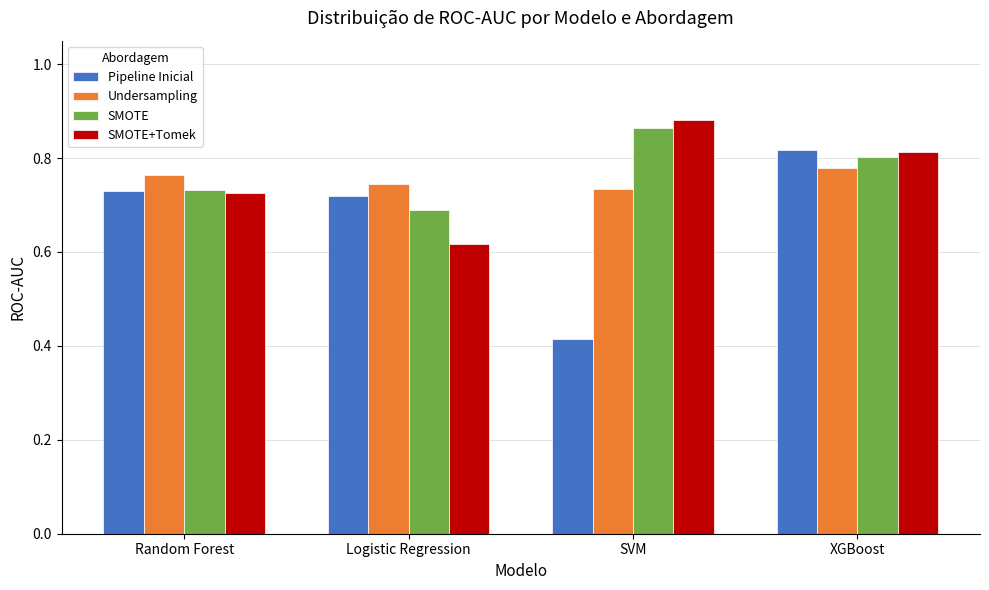

At which label does SMOTE reach its peak?

SVM